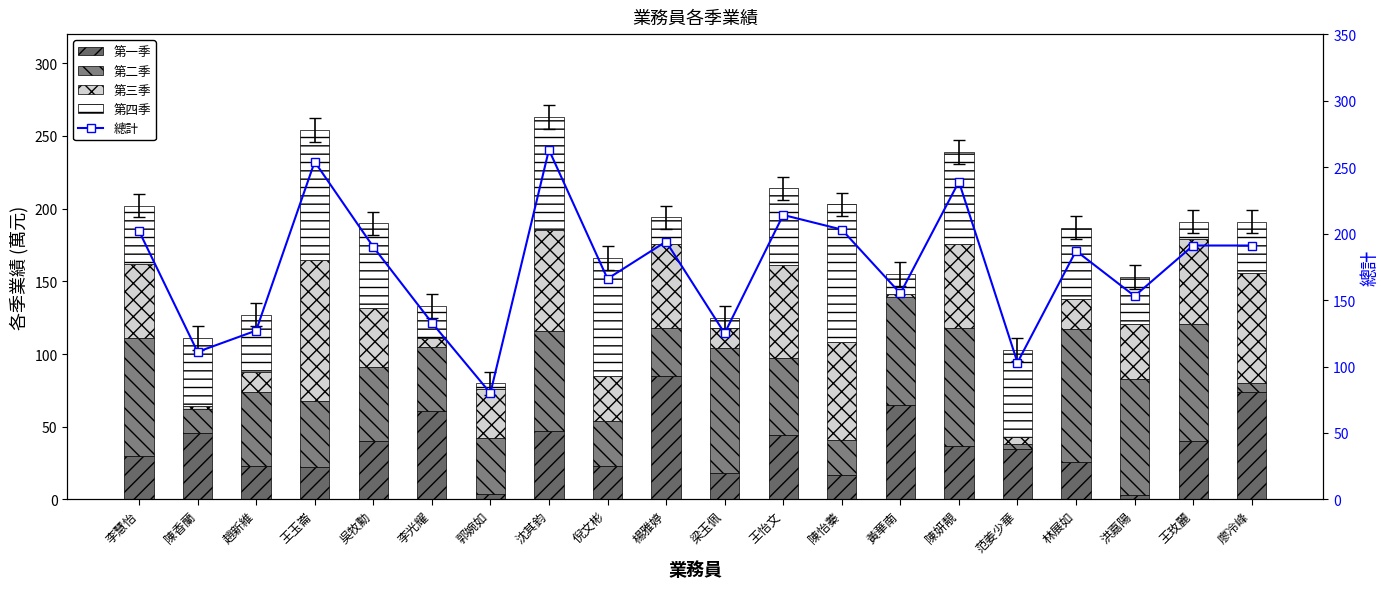

Reading left to right, what are all the values shown in this chart?

第一季: 30	46	23	22	40	61	4	47	23	85	18	44	17	65	37	35	26	3	40	74
第二季: 81	16	51	46	51	44	38	69	31	33	86	53	24	74	81	3	91	80	81	6
第三季: 51	2	14	97	41	6	34	69	31	58	14	64	67	2	58	5	21	38	58	76
第四季: 40	47	39	89	58	22	4	78	81	18	7	53	95	14	63	60	49	32	12	35
總計: 202	111	127	254	190	133	80	263	166	194	125	214	203	155	239	103	187	153	191	191